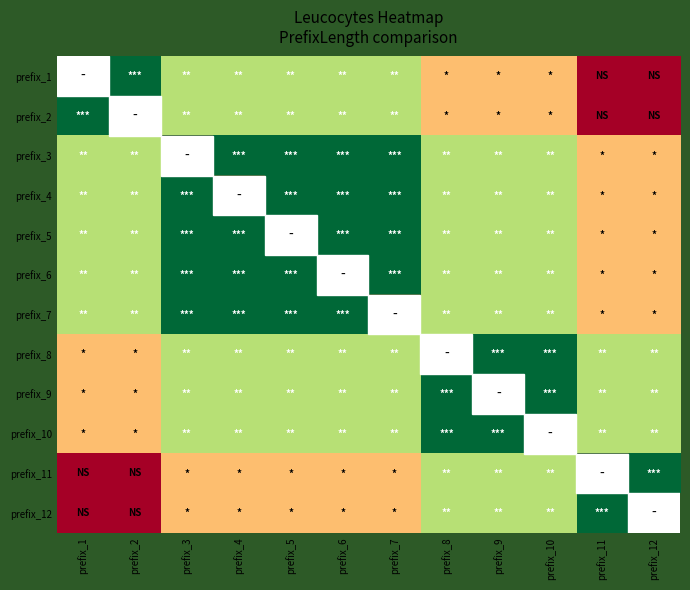

How many values in prefix_12 are above zero?

10